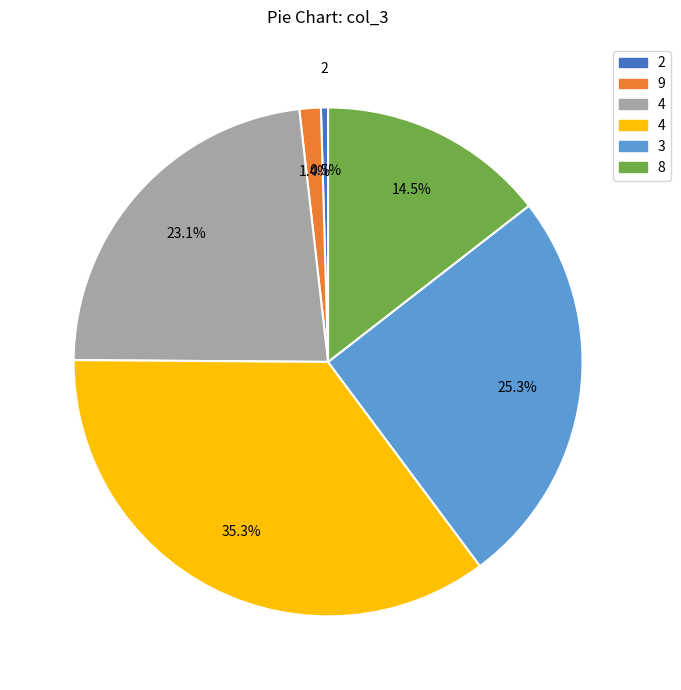

How many segments does this pie chart have?

6